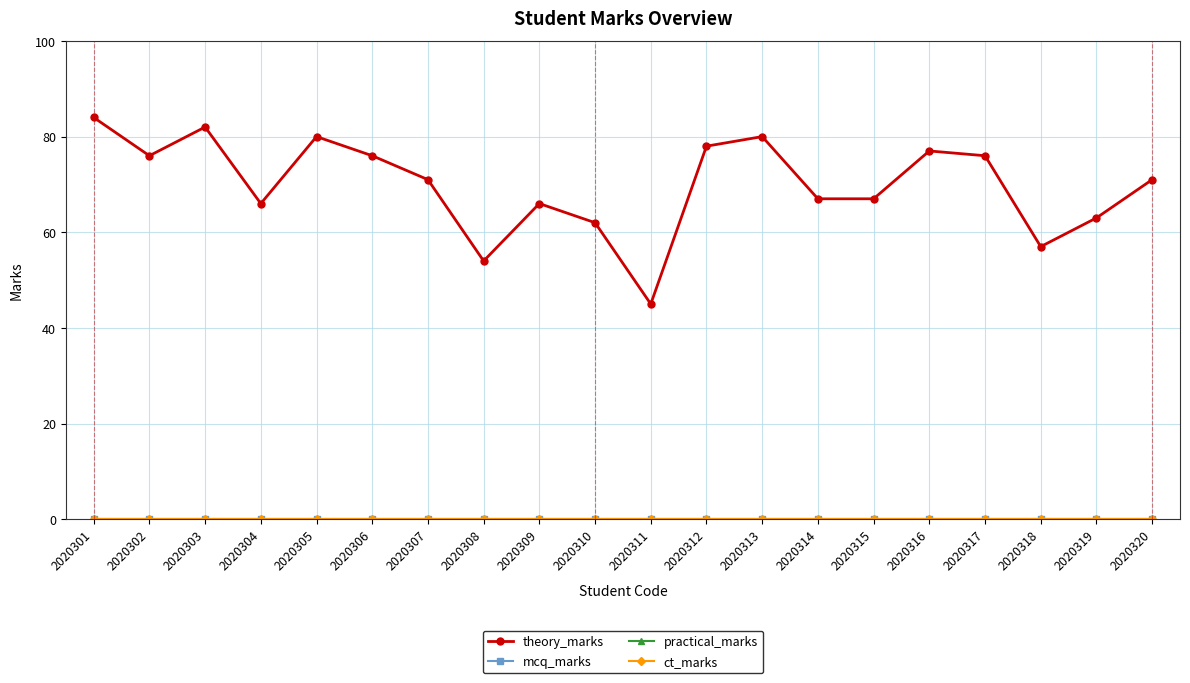

Reading left to right, transcribe all the data shown in this chart.

theory_marks: 84	76	82	66	80	76	71	54	66	62	45	78	80	67	67	77	76	57	63	71
mcq_marks: 0	0	0	0	0	0	0	0	0	0	0	0	0	0	0	0	0	0	0	0
practical_marks: 0	0	0	0	0	0	0	0	0	0	0	0	0	0	0	0	0	0	0	0
ct_marks: 0	0	0	0	0	0	0	0	0	0	0	0	0	0	0	0	0	0	0	0